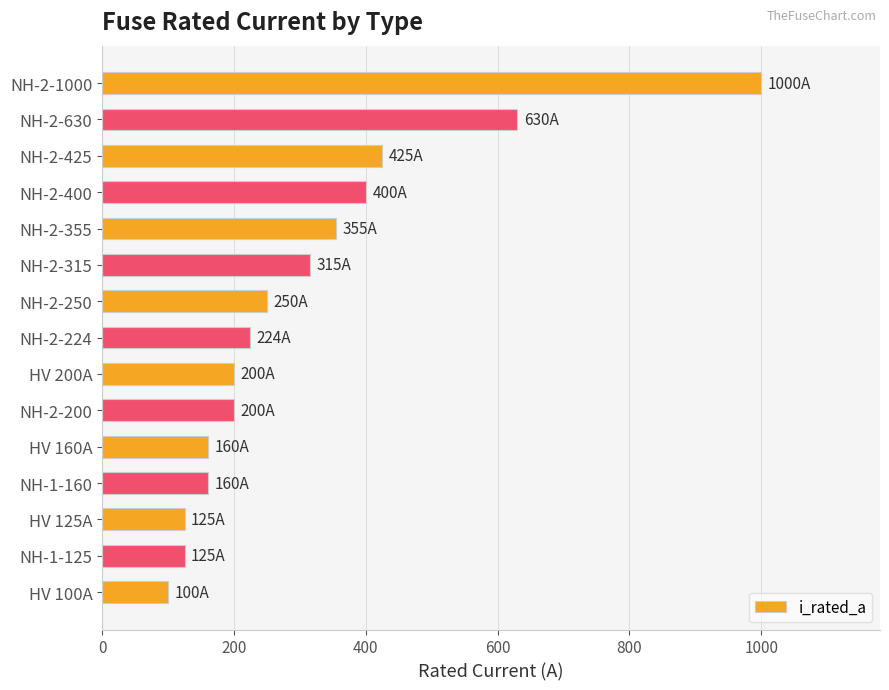

The chart shows a value of 126 at NH-2-315. True or false?

False